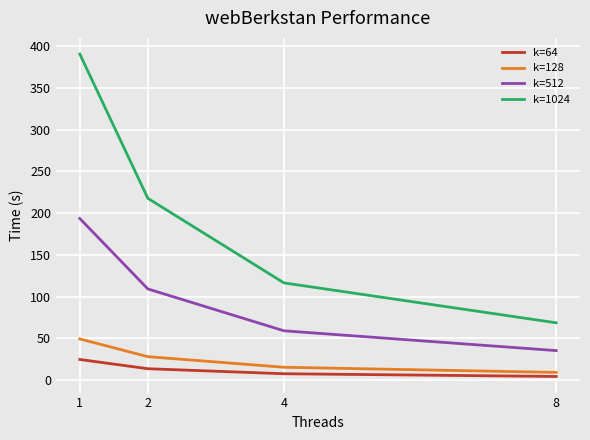

How many lines are shown in the chart?

4